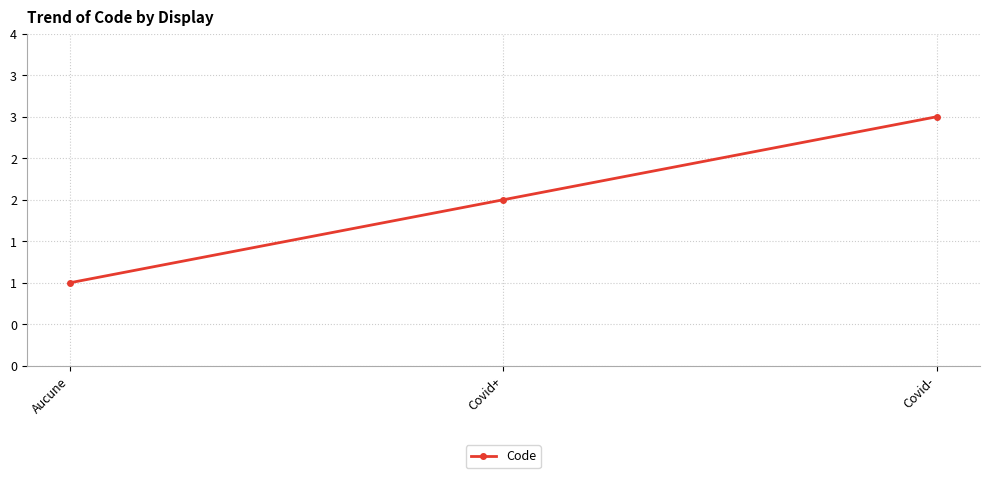

Reading left to right, transcribe all the data shown in this chart.

Aucune=1	Covid+=2	Covid-=3